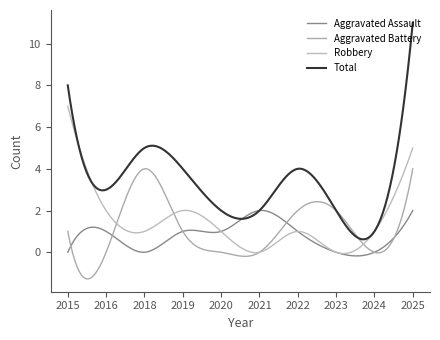

Does the chart display data point markers on the line(s)?

No